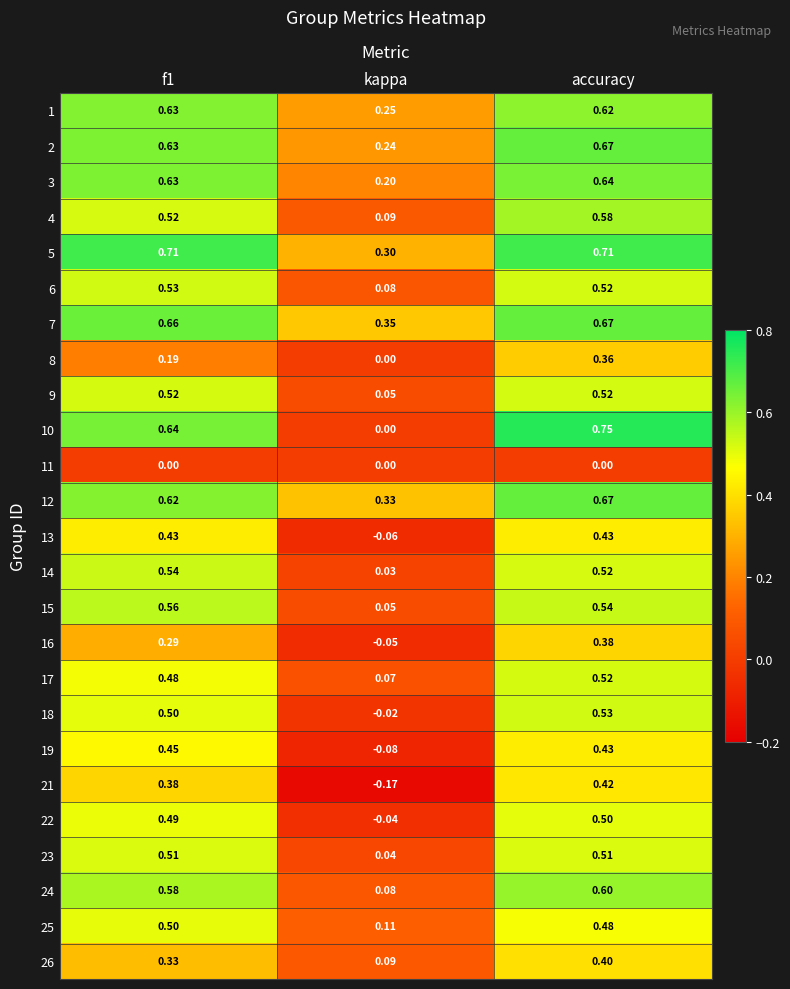

At which label does 25 reach its minimum?

kappa